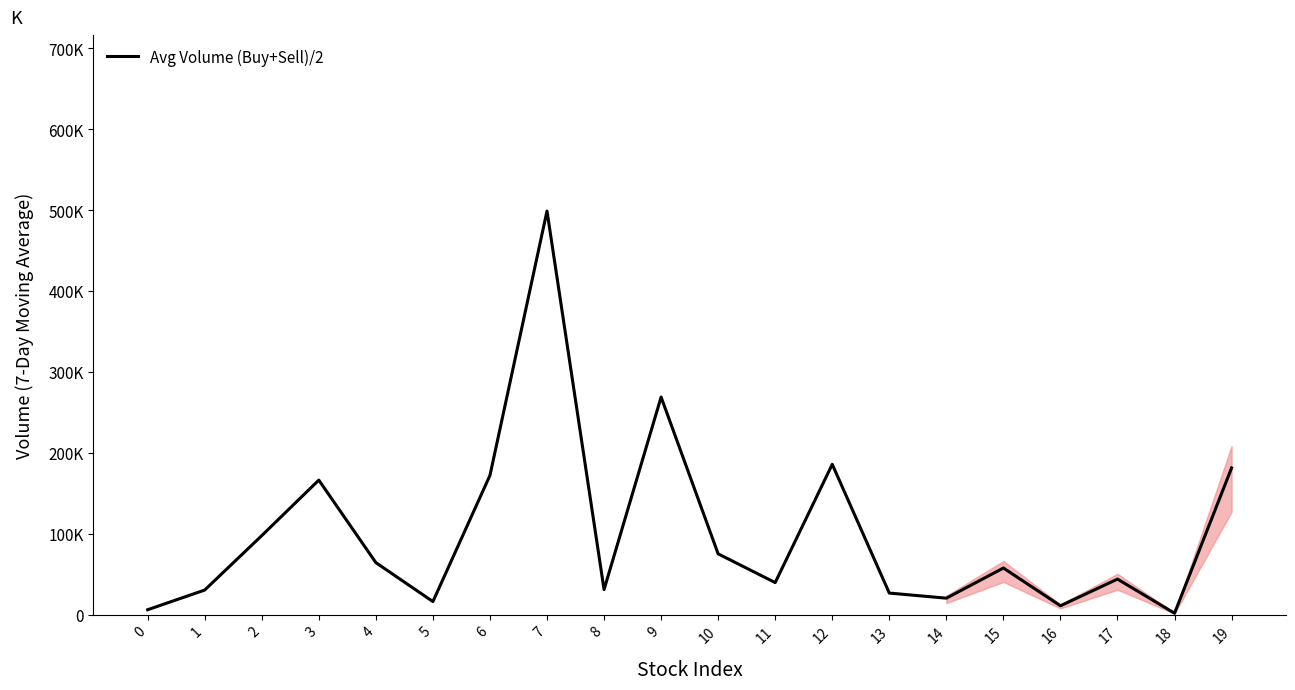

Does the chart have visible grid lines?

No